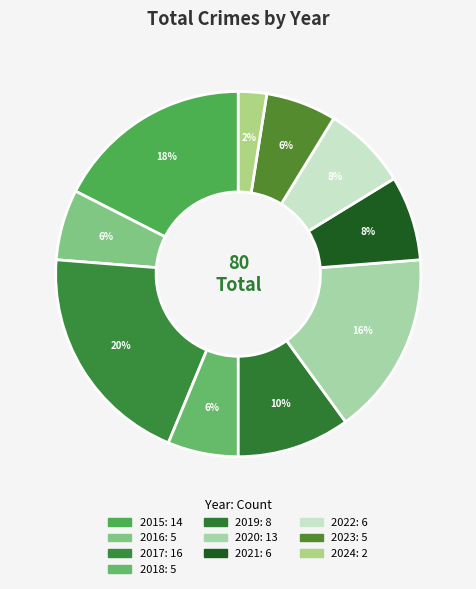

Does 2018 account for over 50% of the chart?

No